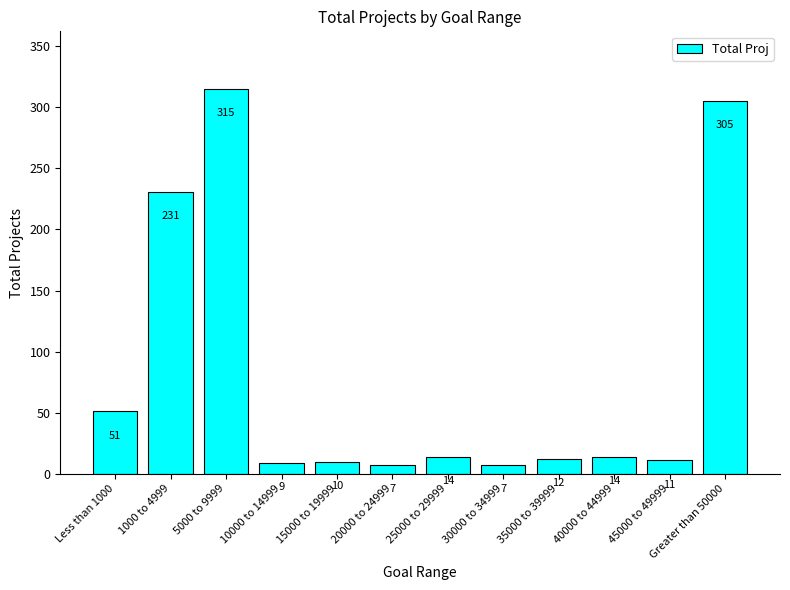

How many series are shown in this chart?

1